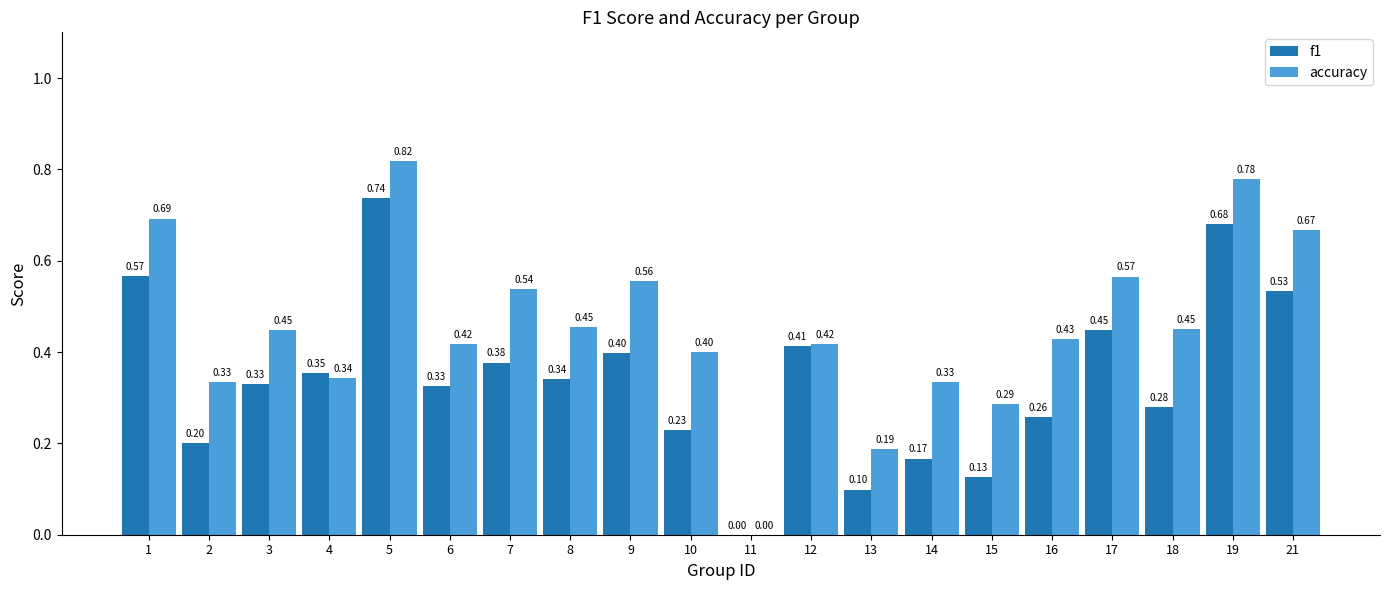

Count the accuracy values in the range 0 to 1.

20